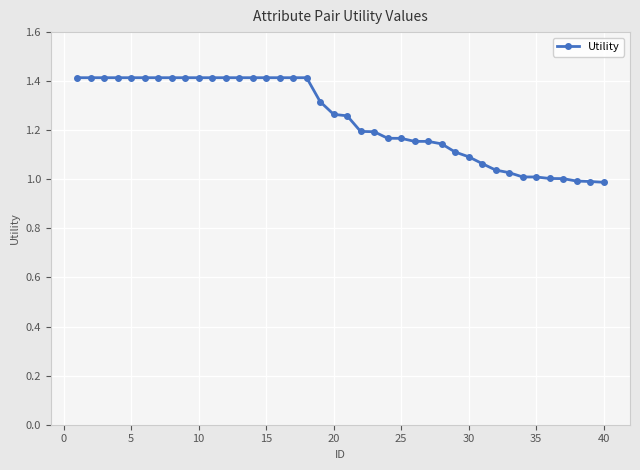

What is the difference between the second highest and minimum values?

0.4